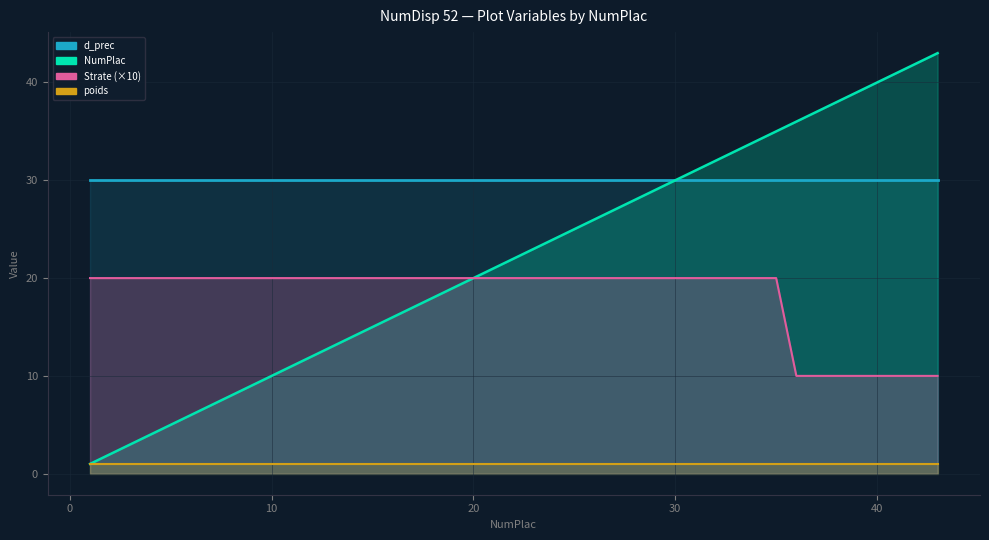

What is the average value of the NumPlac series?

23